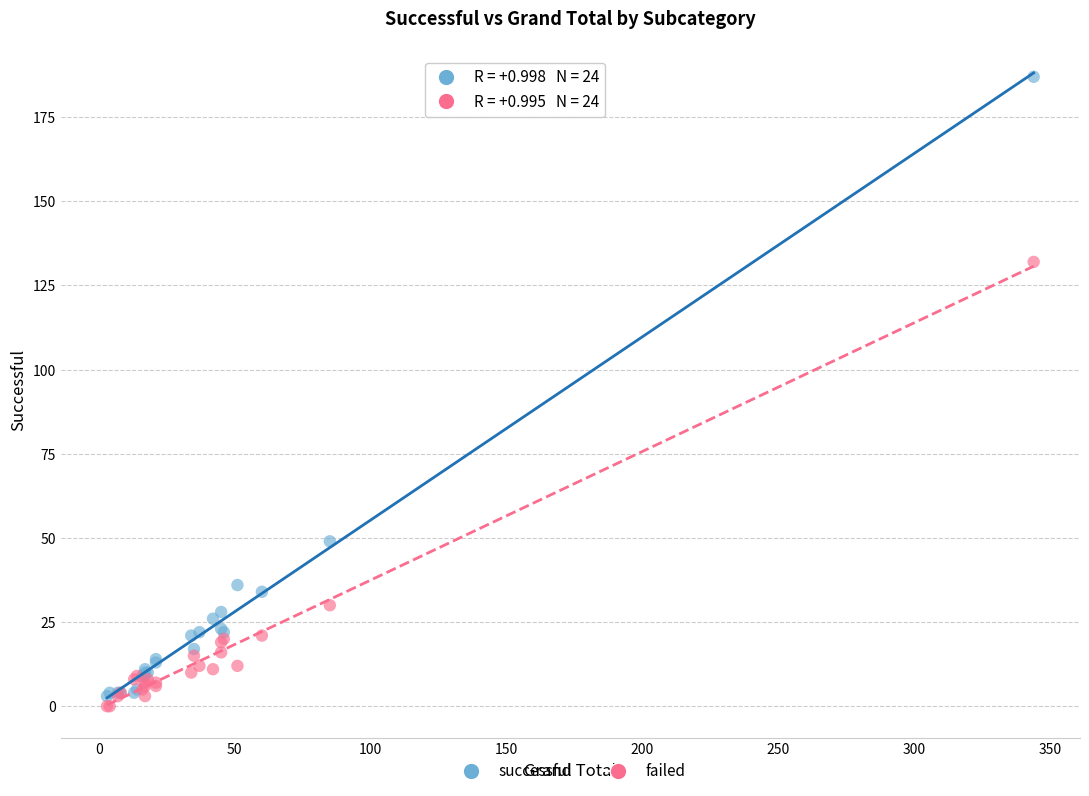

Which series has the widest spread of Y values?

successful